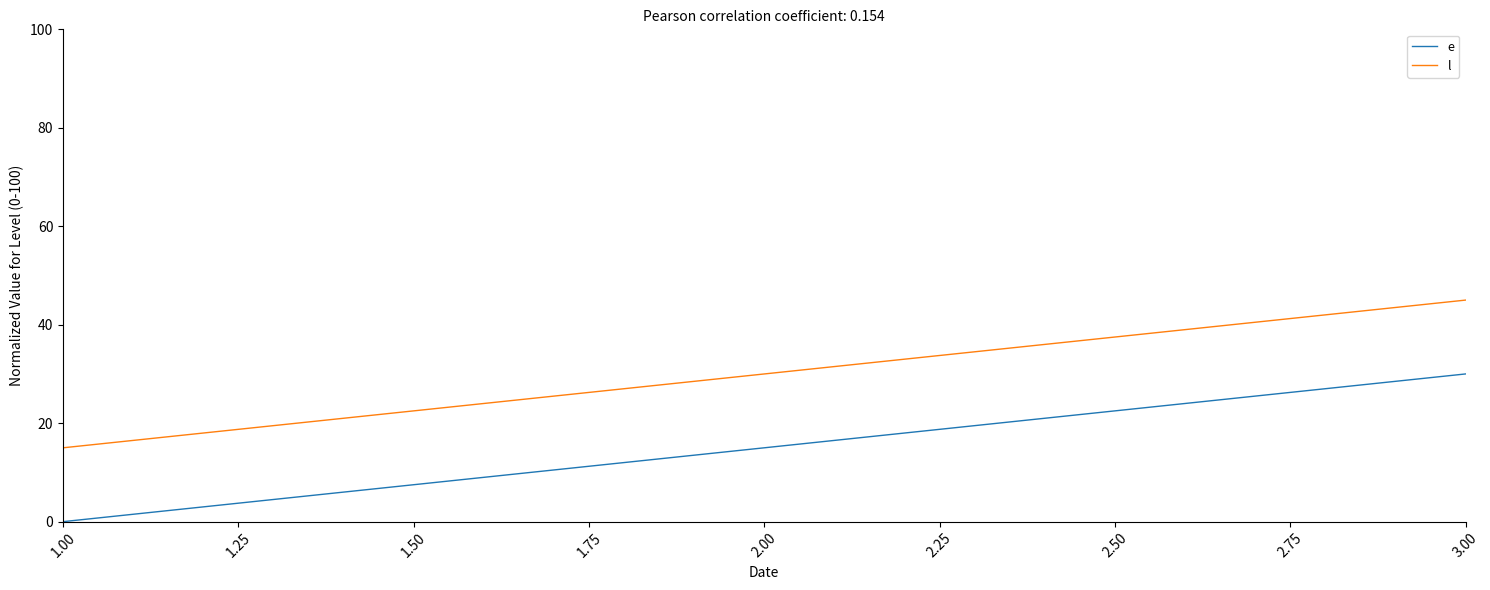

Does the chart display data point markers on the line(s)?

No